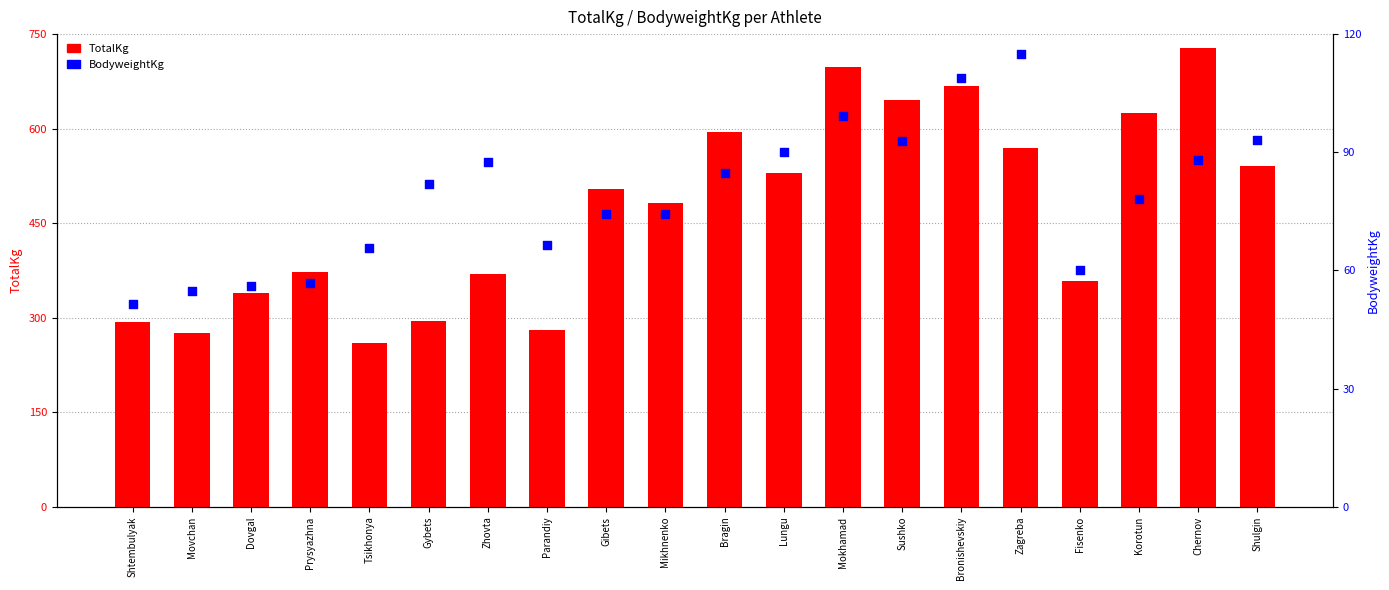

At which category is the sum across all series the highest?

Chernov